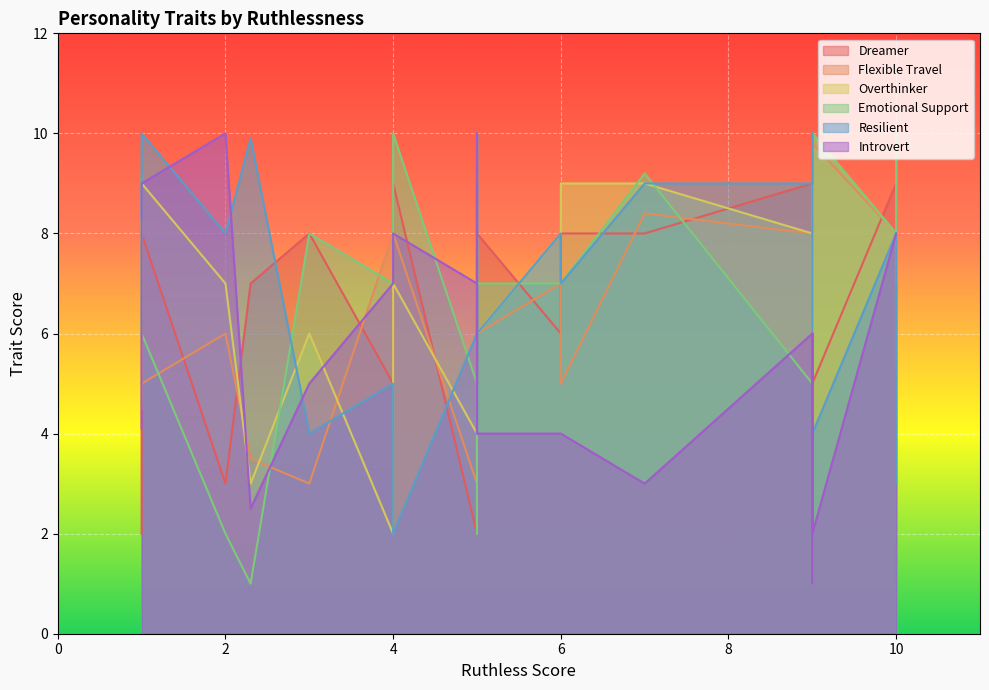

At how many categories does at least one series exceed 6?

24